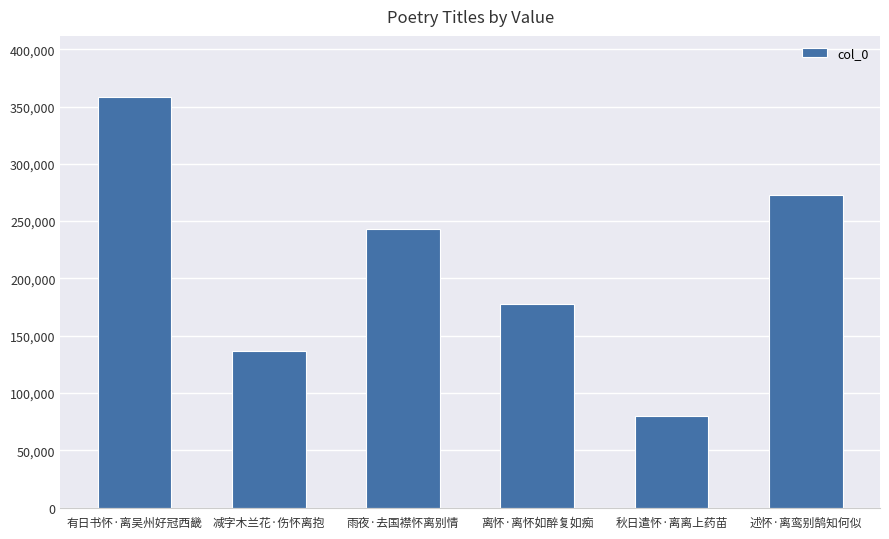

Which category has the lowest value across all series?

秋日遣怀·离离上药苗